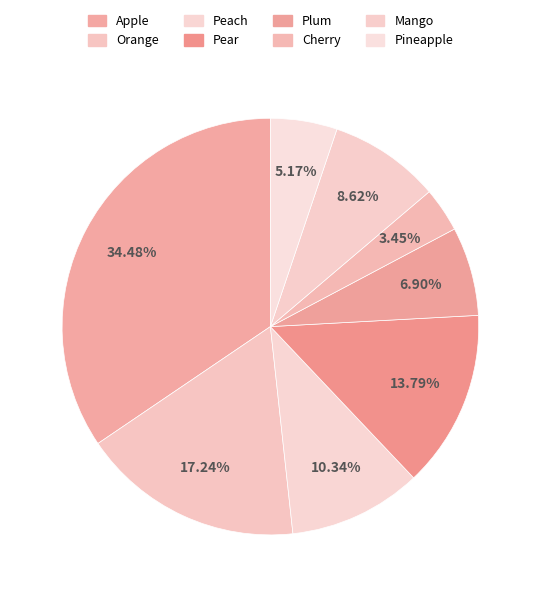

Between Orange and Apple, which is larger?

Apple